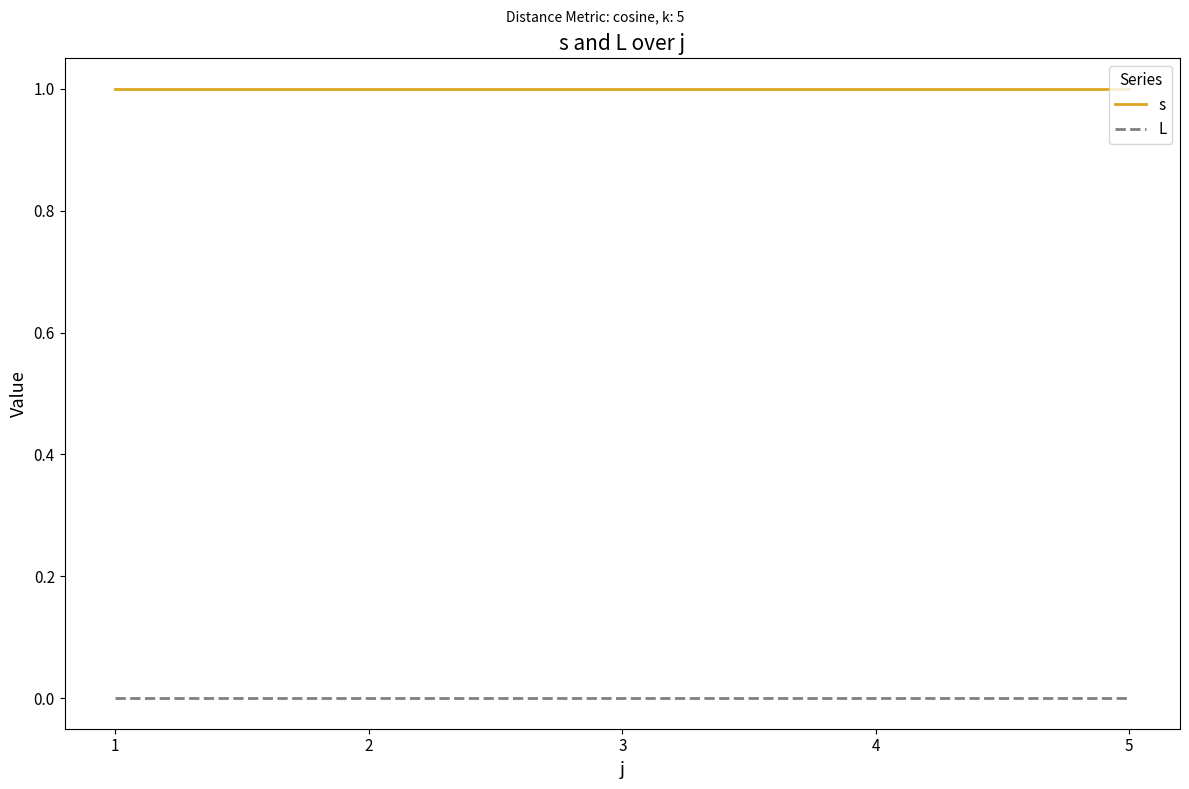

What is the maximum value shown in the chart?

1